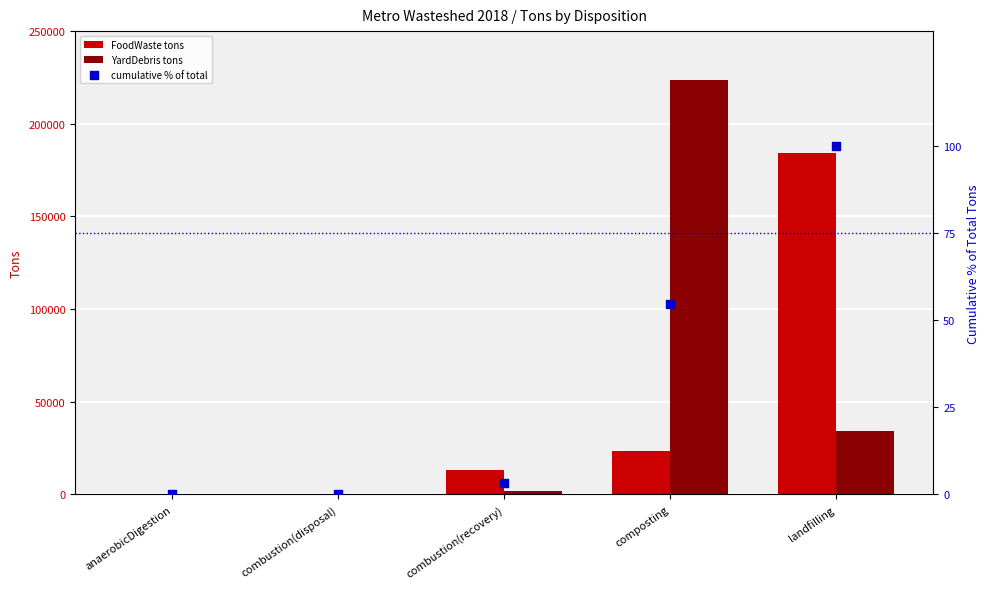

Which series reaches the maximum Y coordinate?

YardDebris_tons